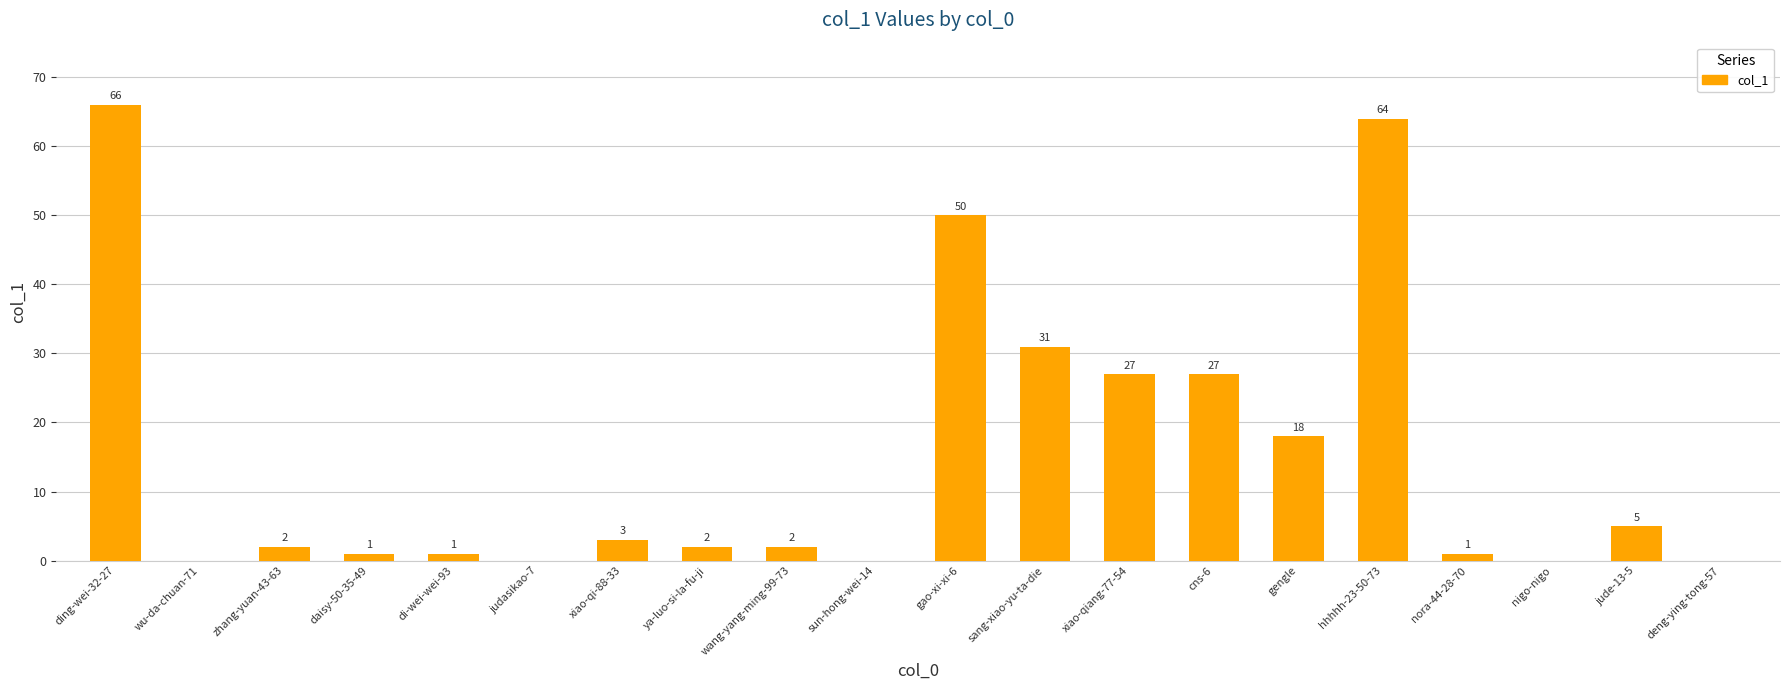

Does the chart contain stacked bars?

No